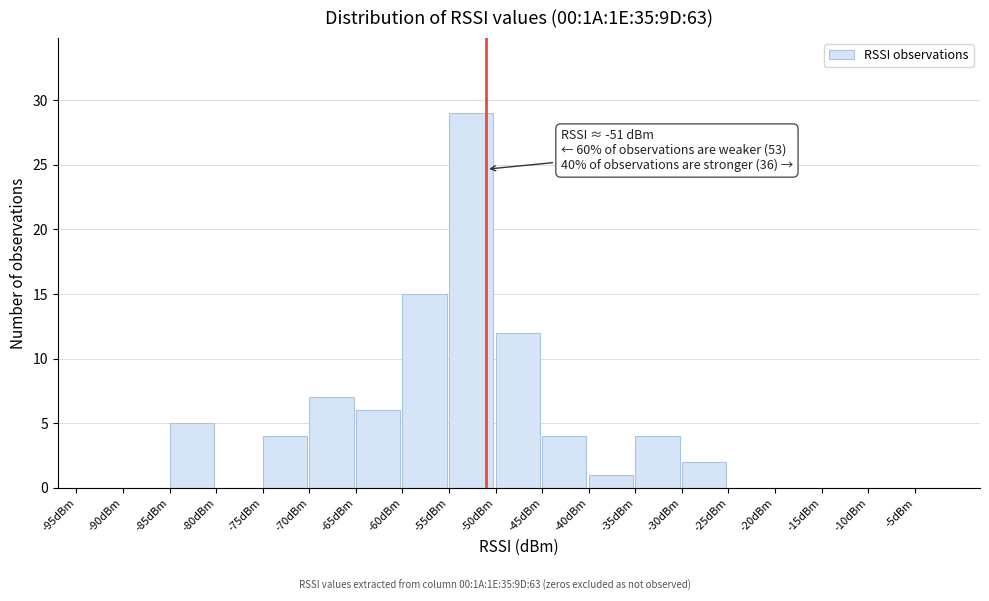

Over which range of the x-axis is the bar tallest?

-55 to -50